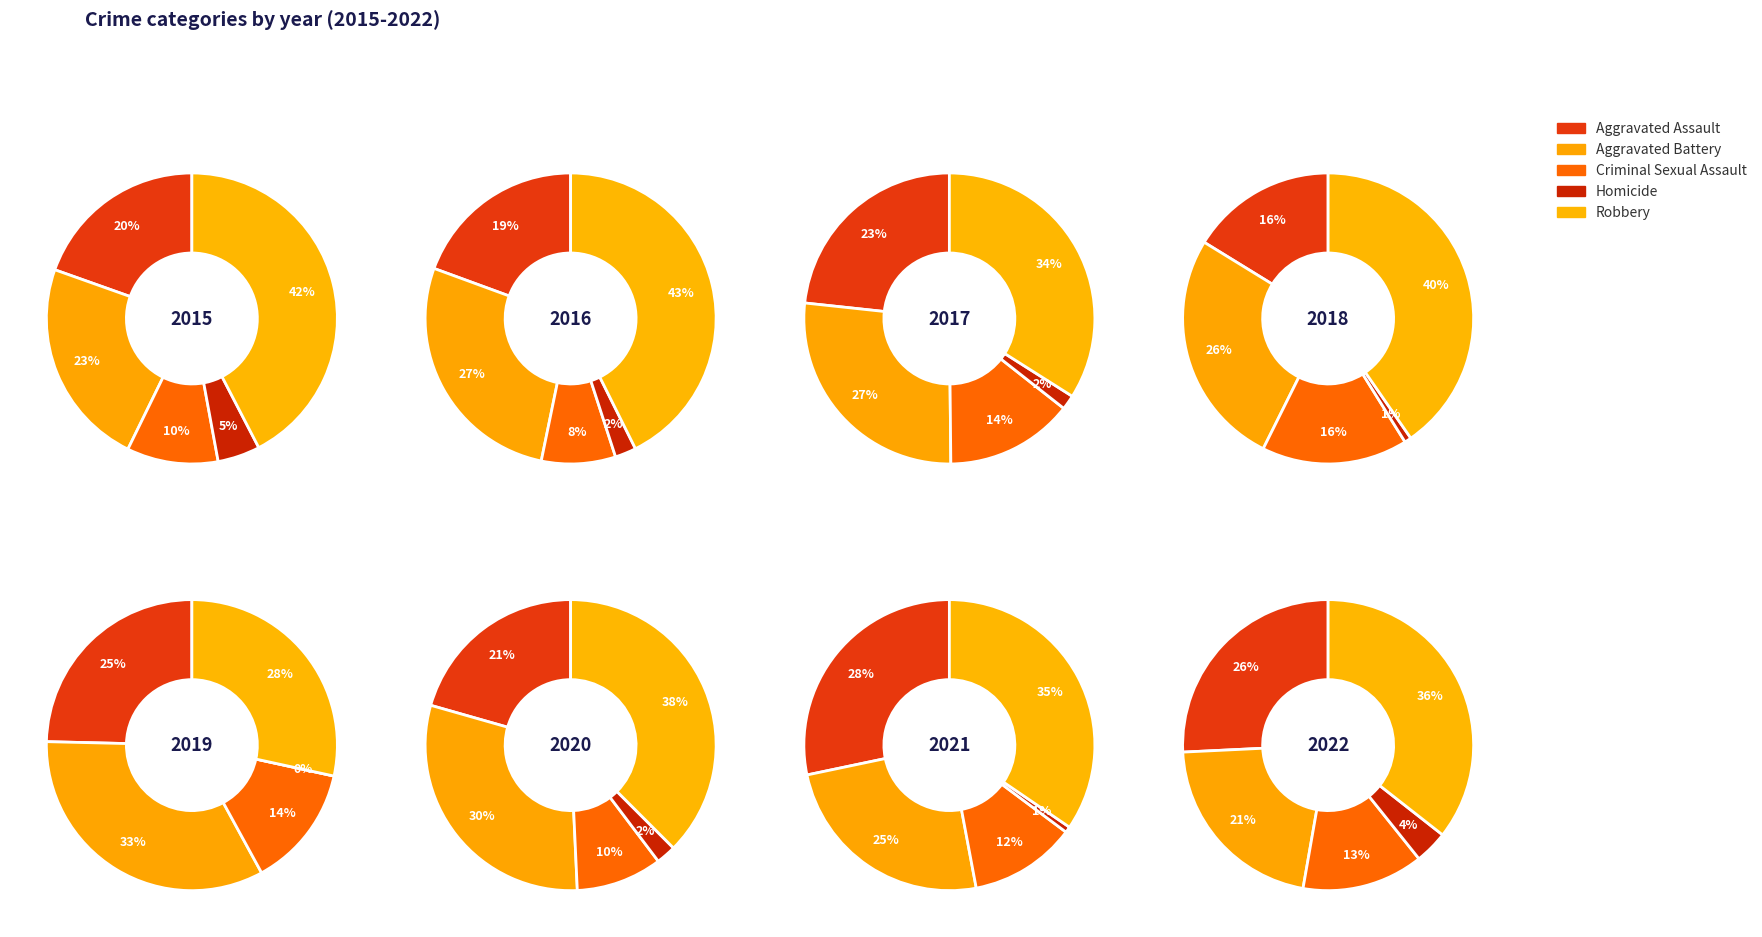

The 3 slice represents 3% of the pie. True or false?

False